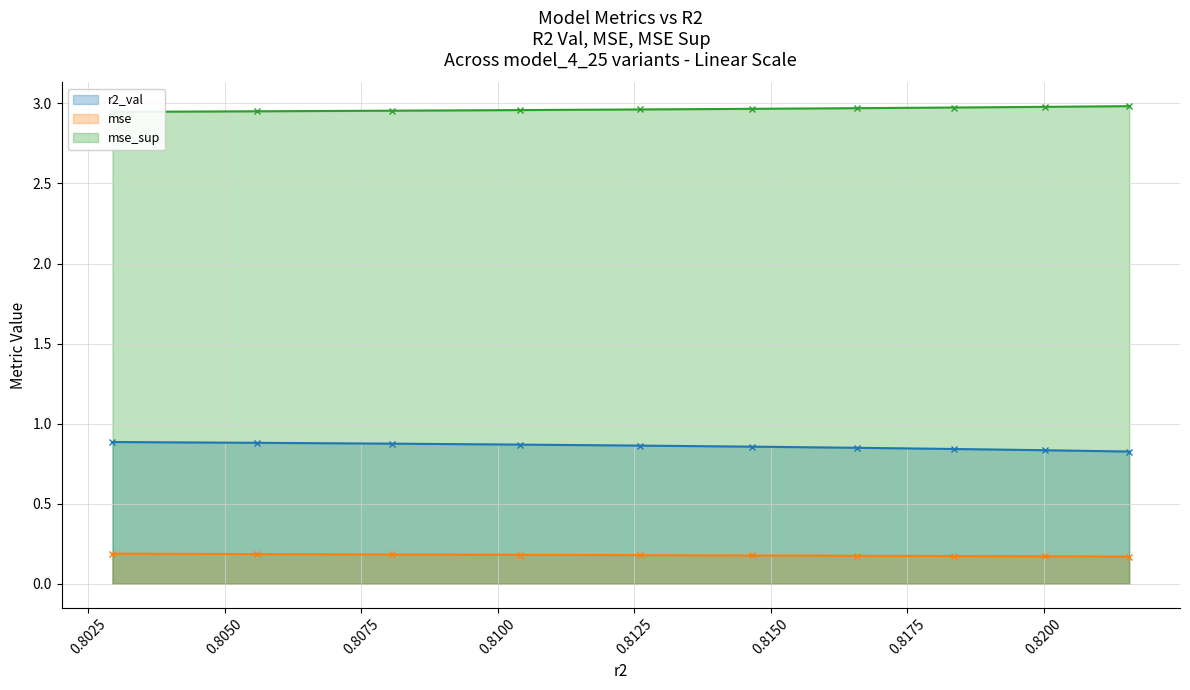

Reading left to right, what are all the values shown in this chart?

r2_val (line): 0.9	0.9	0.9	0.9	0.9	0.9	0.8	0.8	0.8	0.8
mse (line): 0.2	0.2	0.2	0.2	0.2	0.2	0.2	0.2	0.2	0.2
mse_sup (line): 2.9	3.0	3.0	3.0	3.0	3.0	3.0	3.0	3.0	3.0